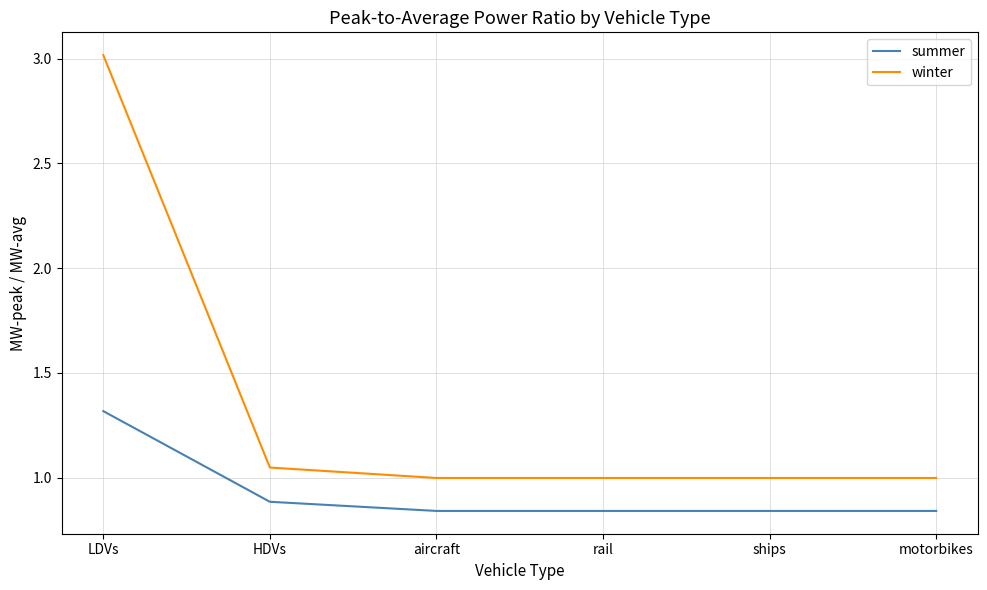

Where is winter nearest to the value 2?

HDVs